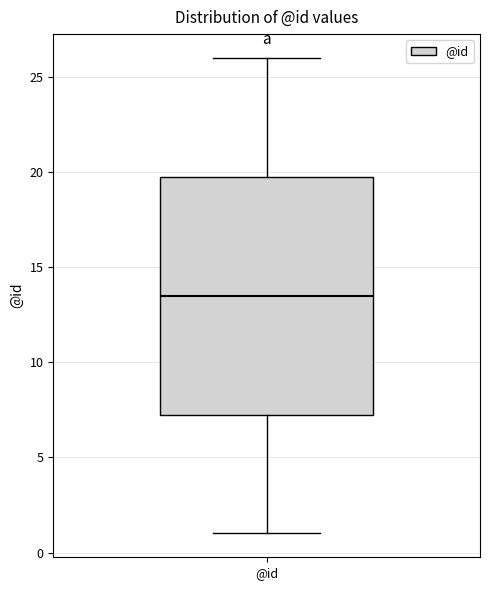

Transcribe this box plot: give where the median line is, the range the box spans, and where the two whiskers end, as read against the y-axis. The values are not printed on the chart, so give them approximately, as read against the axis.

median 13.5, box 7.5 to 20.0, whiskers 1.0 to 26.0